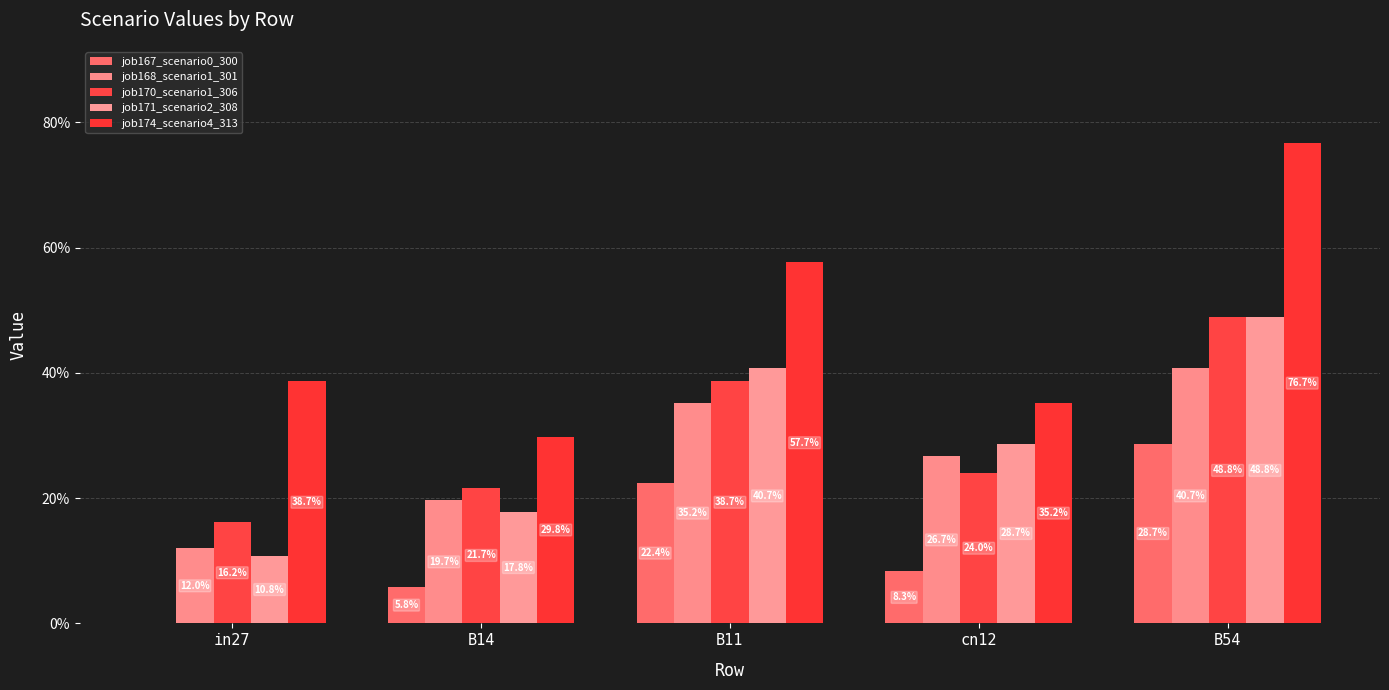

What is the greatest value displayed?

0.8